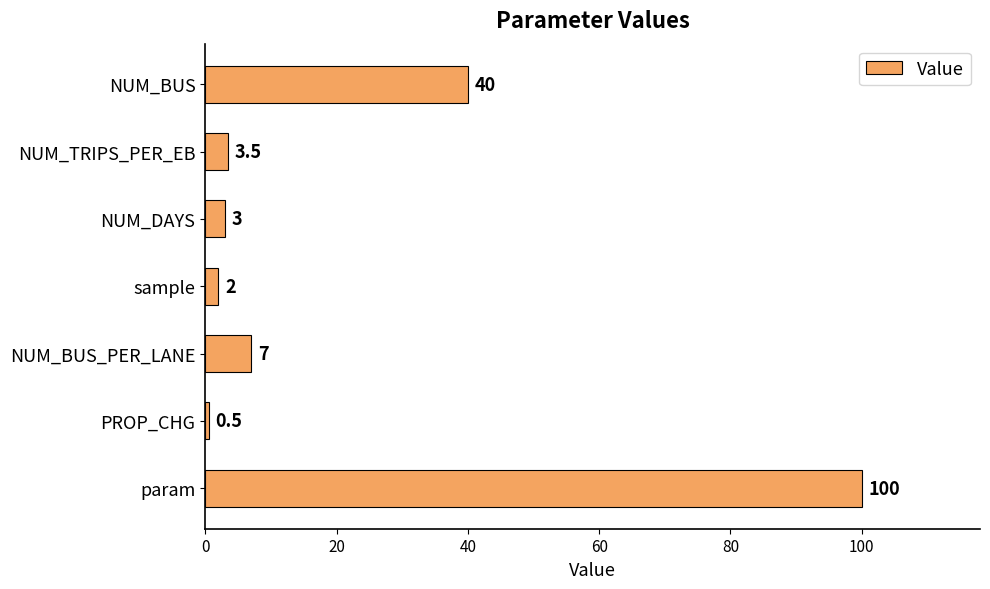

Is it true that the value at NUM_BUS is 40.0?

True